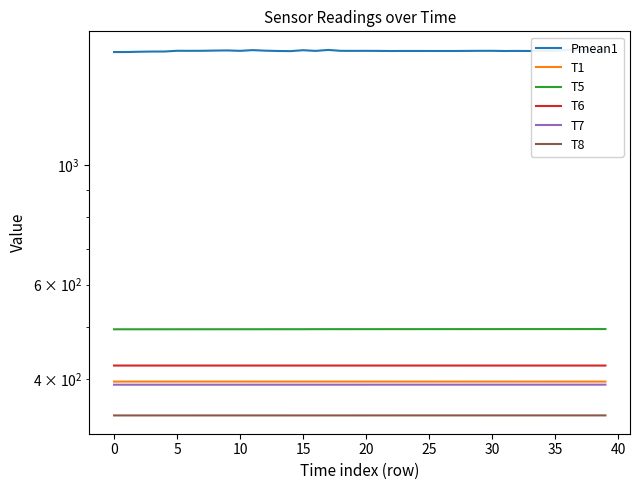

Between 22 and 34, which is larger?

34